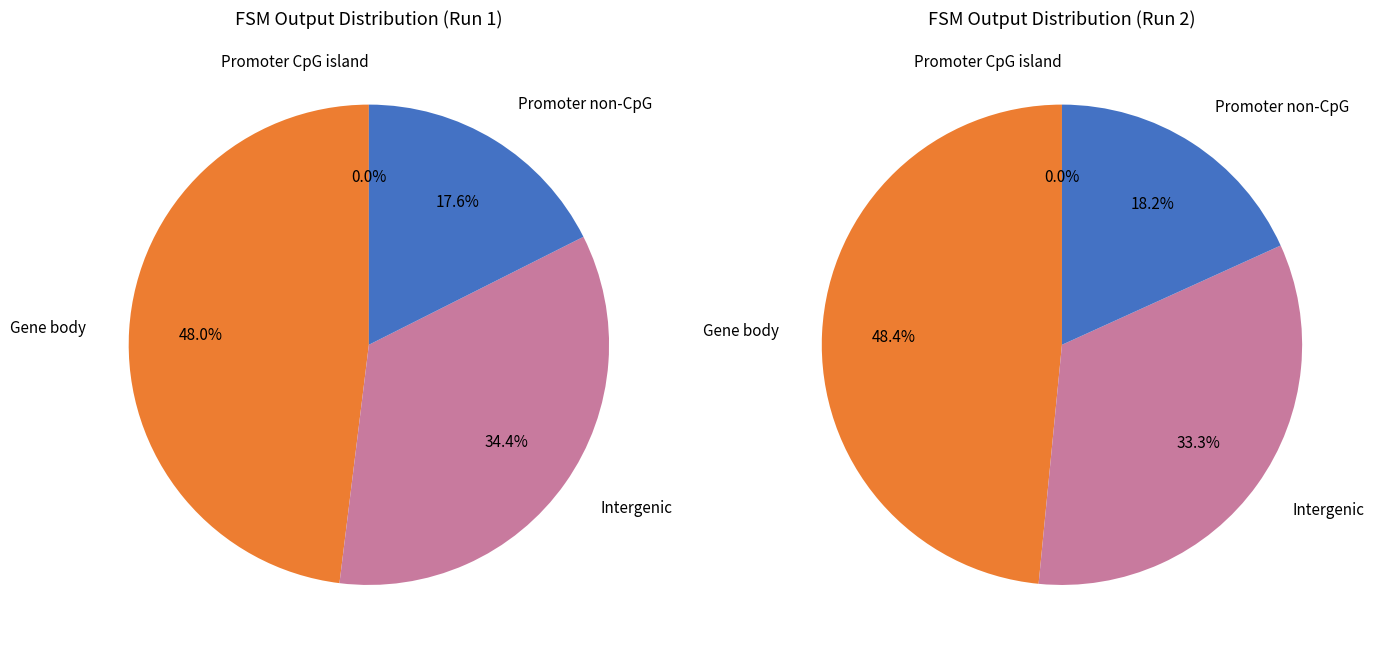

Is there a majority slice in this chart?

No